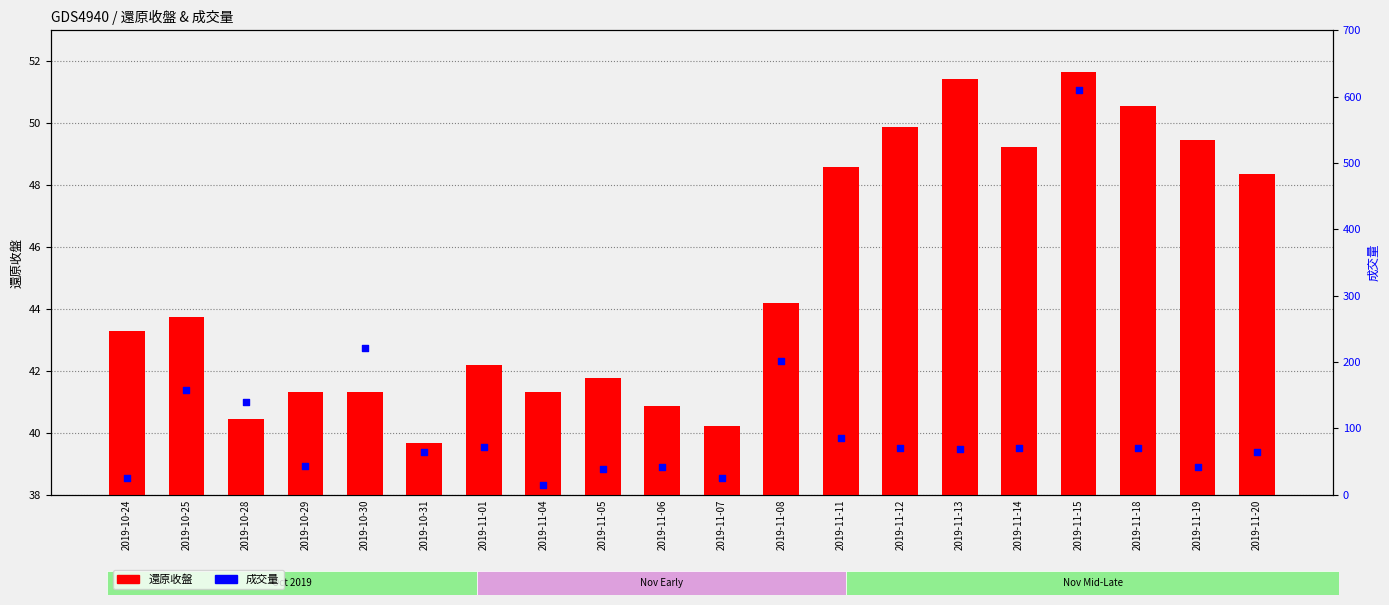

At which category is the sum across all series the highest?

2019-11-15